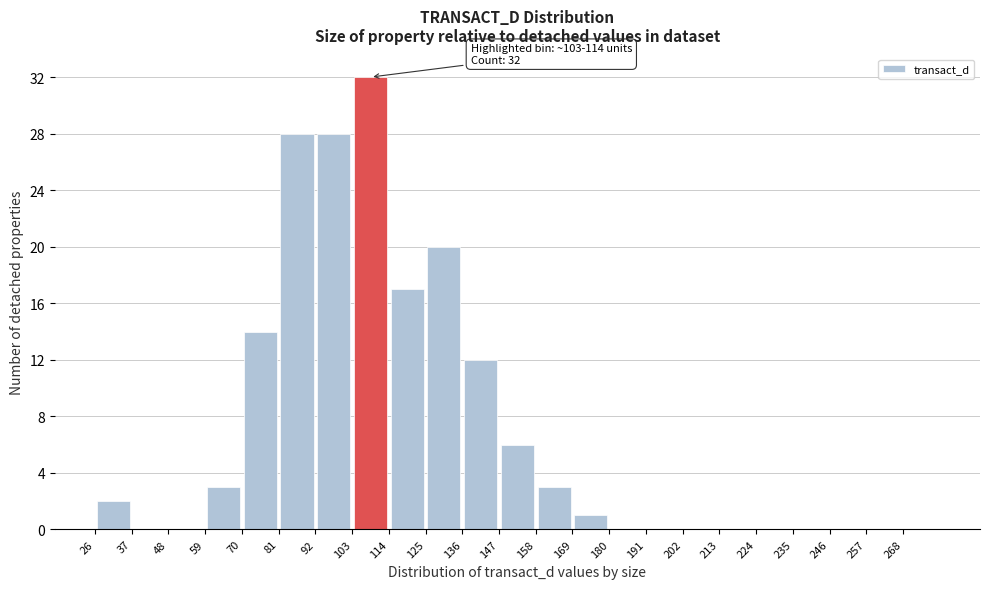

Over which range of the x-axis is the bar tallest?

103 to 114